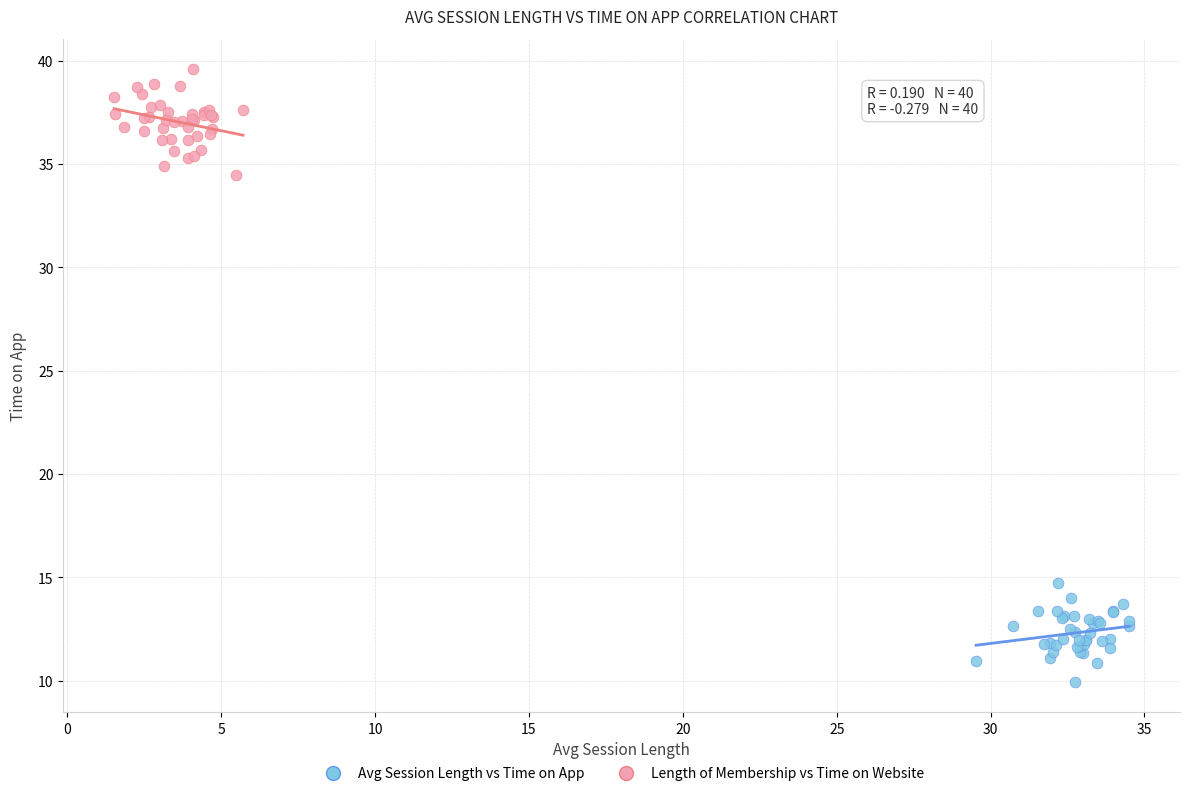

Which series has the largest Y range (max minus min)?

Length of Membership vs Time on Website